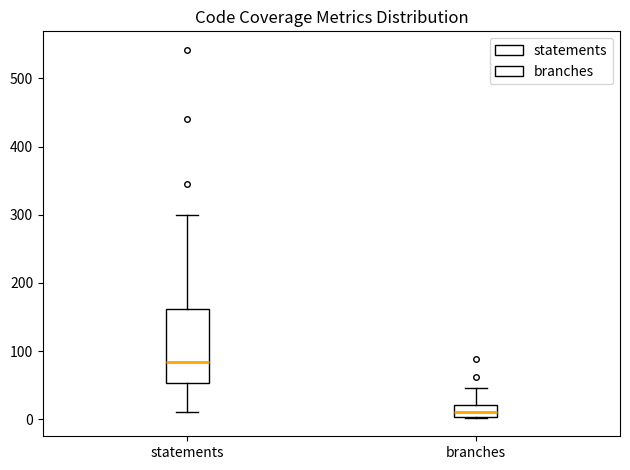

Where is the lower edge of the box for branches on the y-axis? The values are not printed on the chart, so give them approximately, as read against the axis.

0